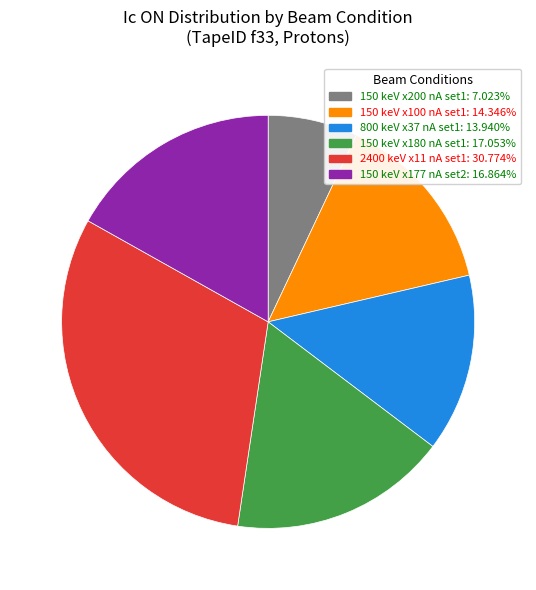

Is there a majority slice in this chart?

No